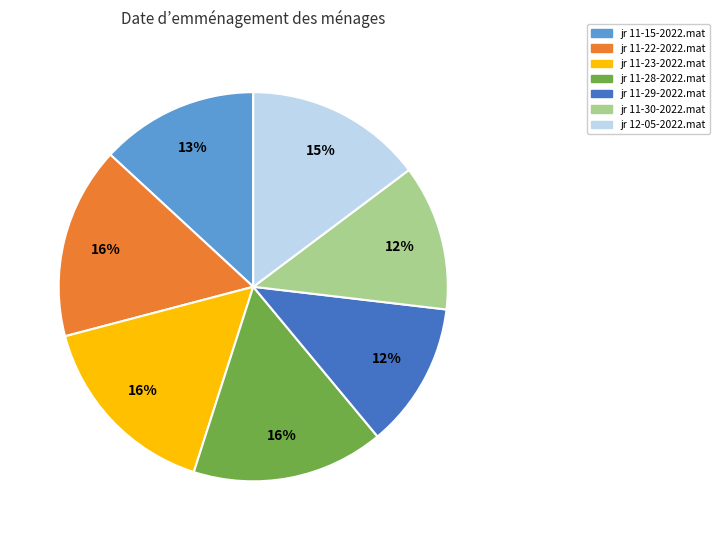

Do jr 11-29-2022.mat and jr 11-15-2022.mat together represent more than half of the pie?

No